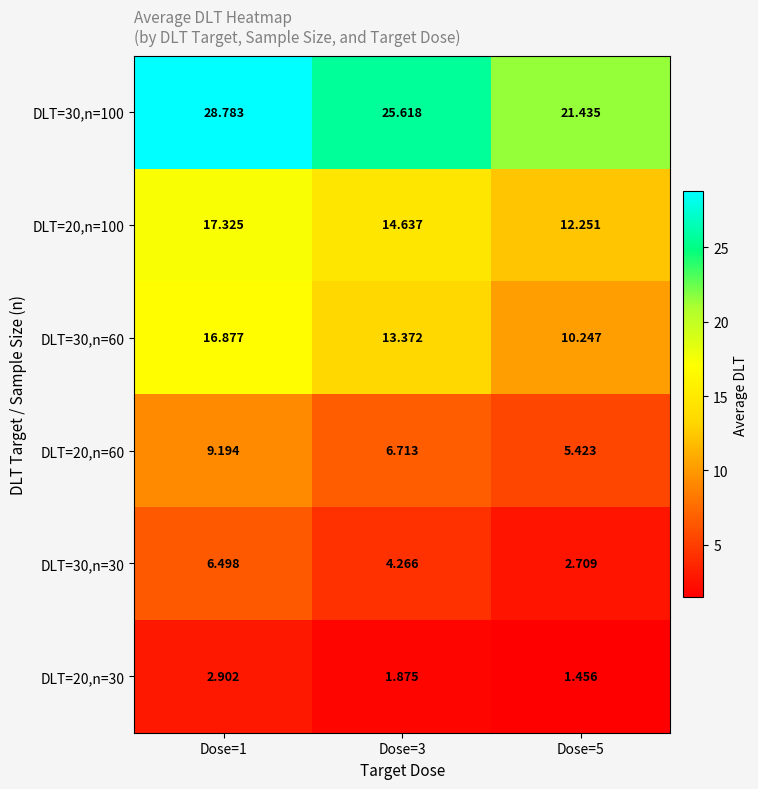

At how many categories does at least one series exceed 8?

3